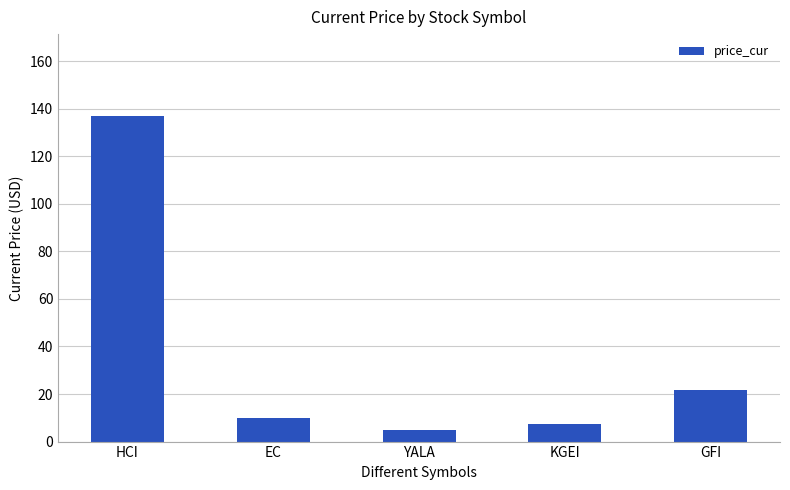

What is the difference between the values at EC and HCI?

127.0